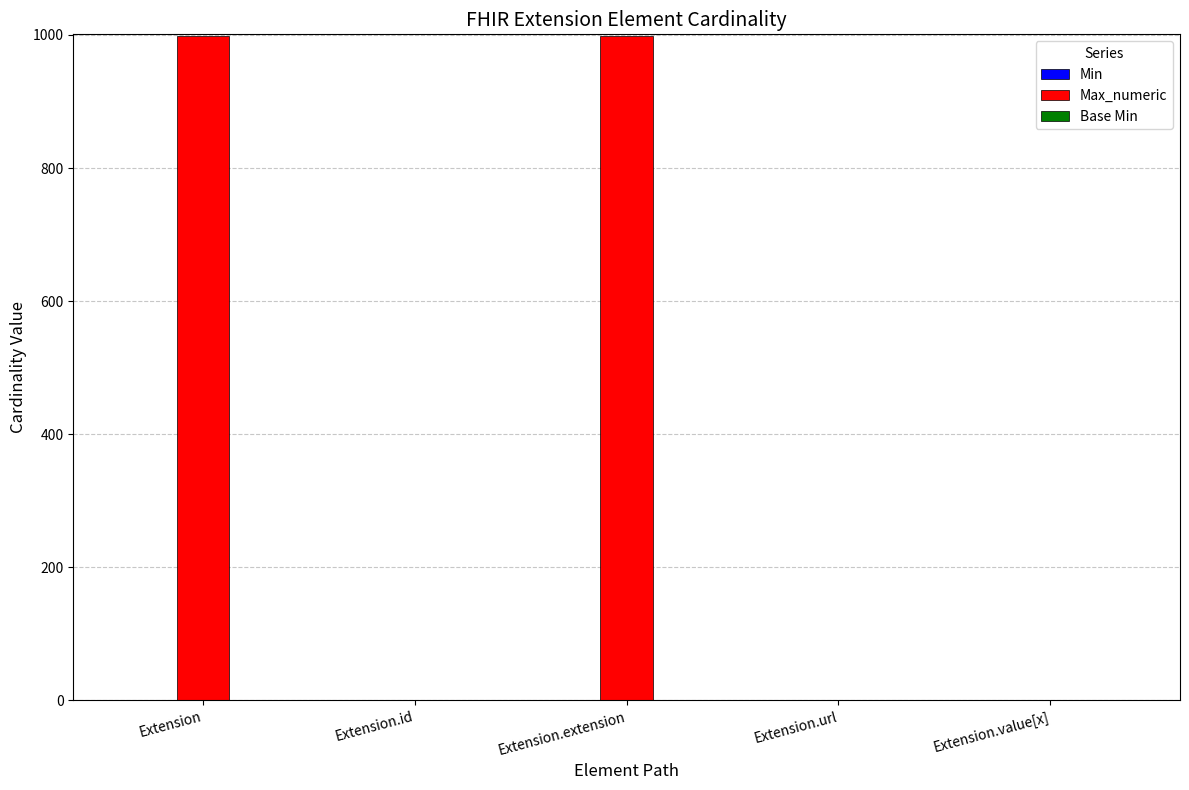

What is the total value across all series at Extension.value[x]?

1